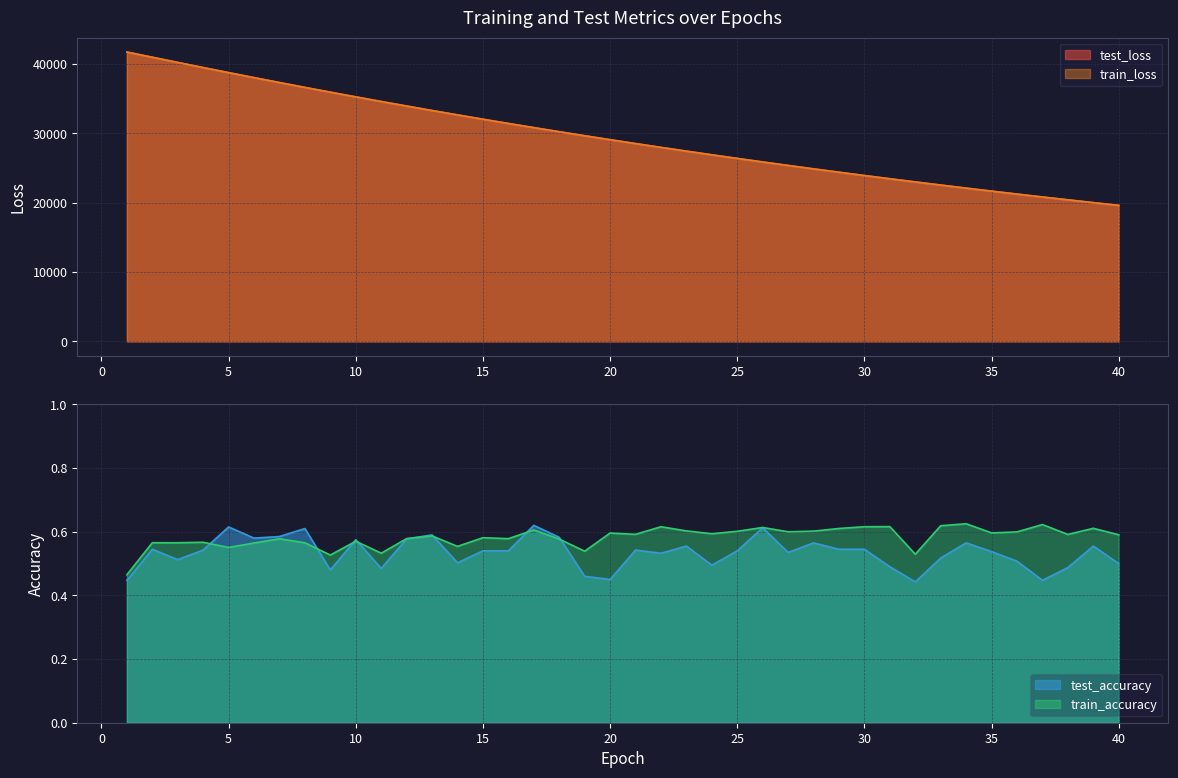

What are all the series names shown in the legend?

test_loss, train_loss, test_accuracy, train_accuracy